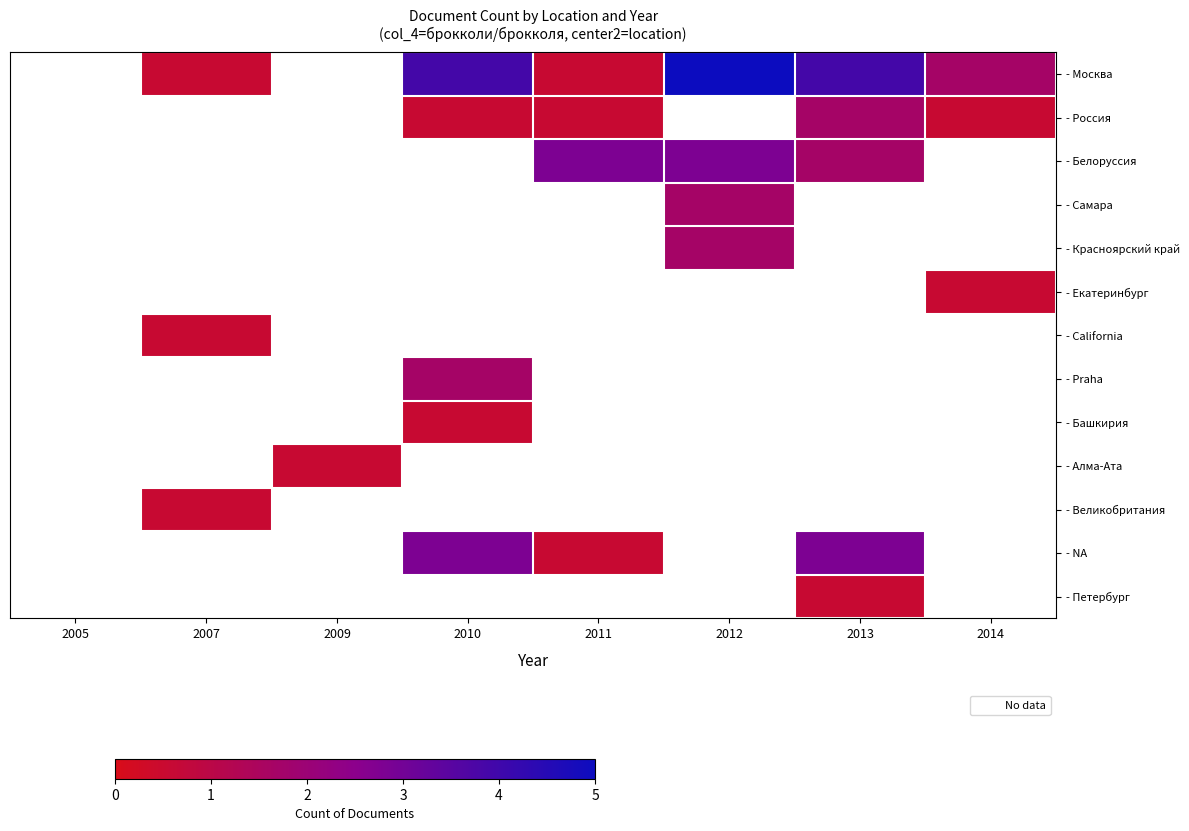

At which label does - Россия first exceed 1?

2013